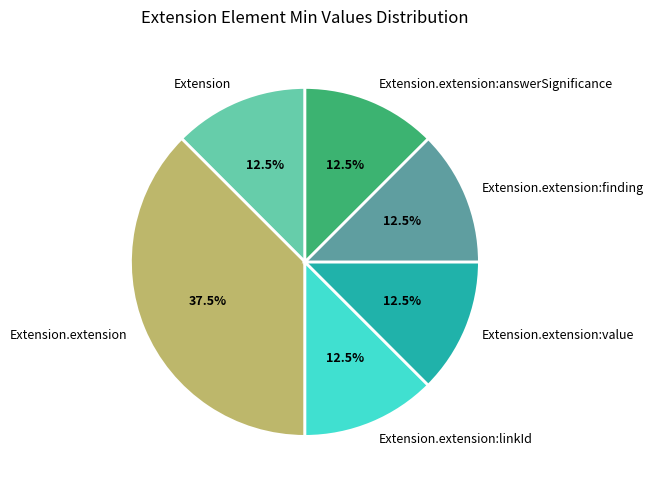

What is the largest slice in the pie chart?

Extension.extension